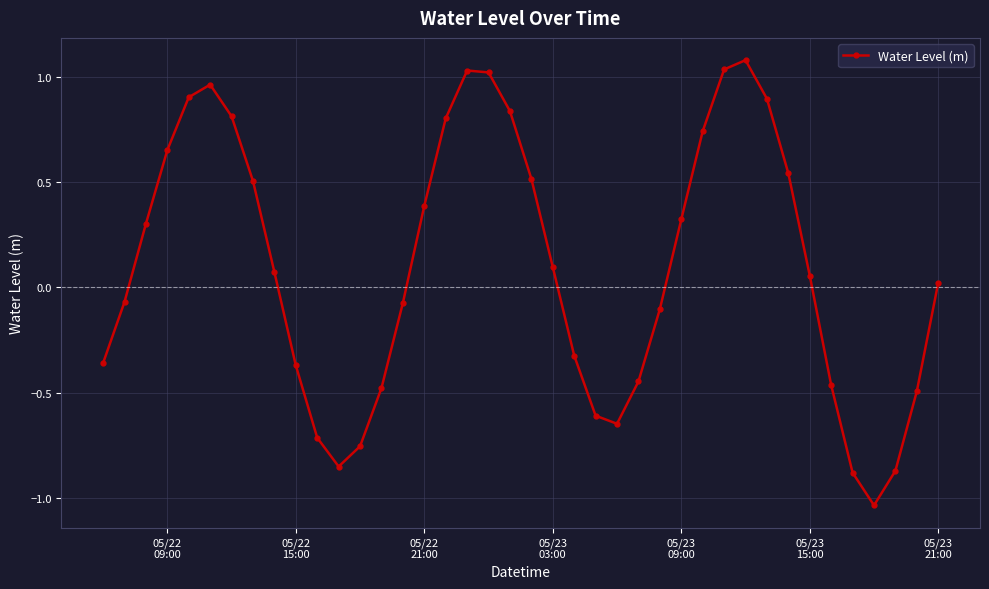

How many values are above zero?

22